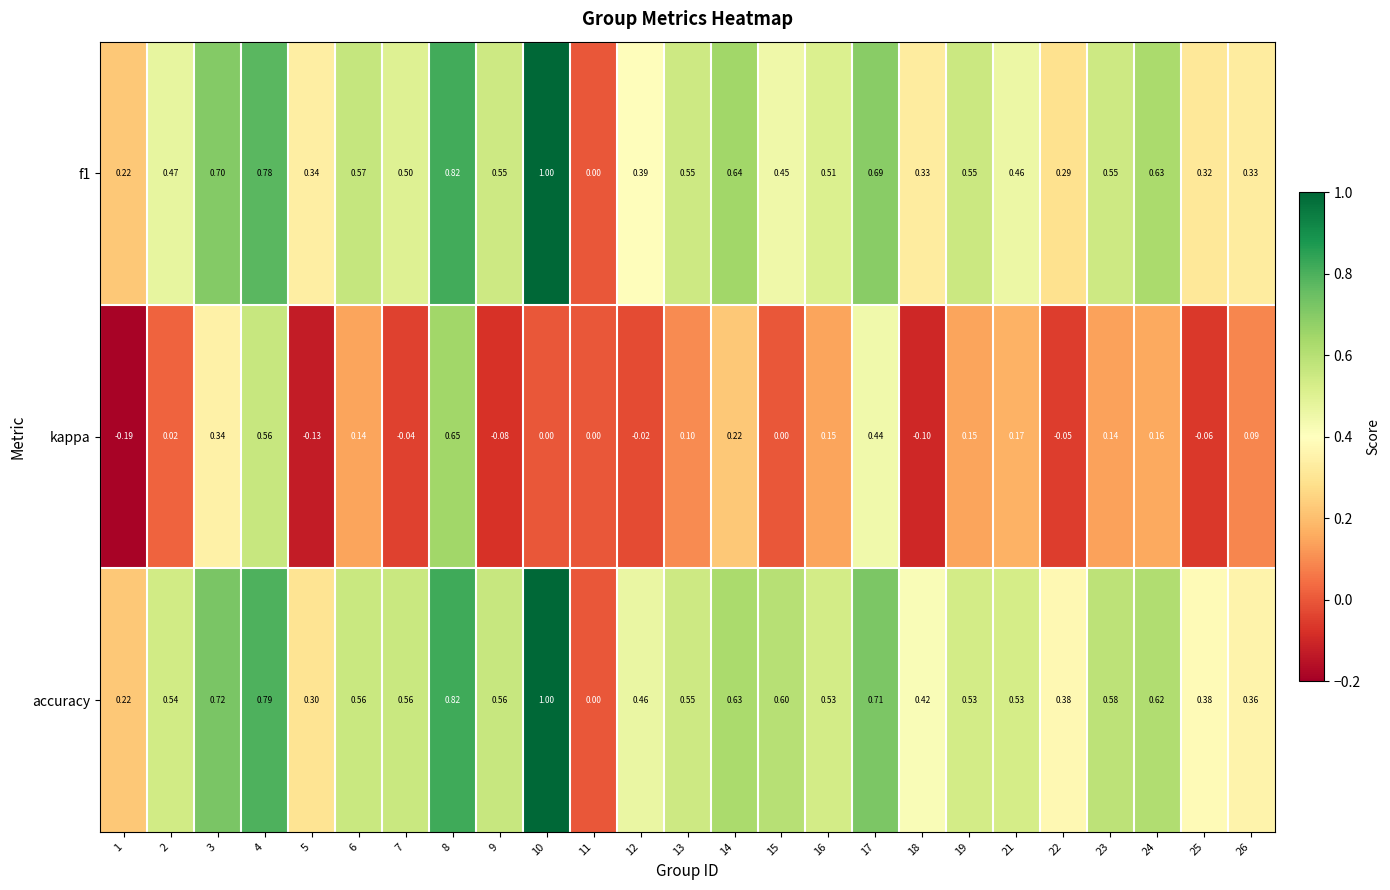

Is the value of accuracy at 14 greater than the value of f1 at 25?

Yes